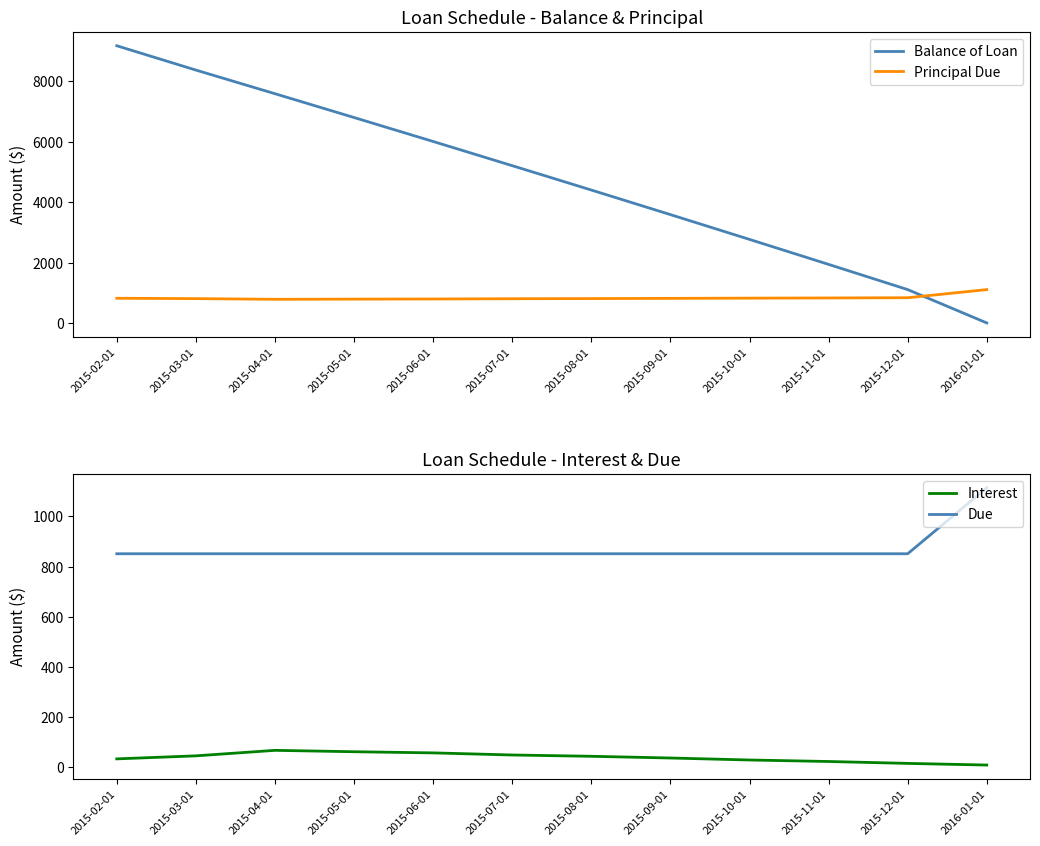

How many values in the Balance of Loan series exceed 5210?

6